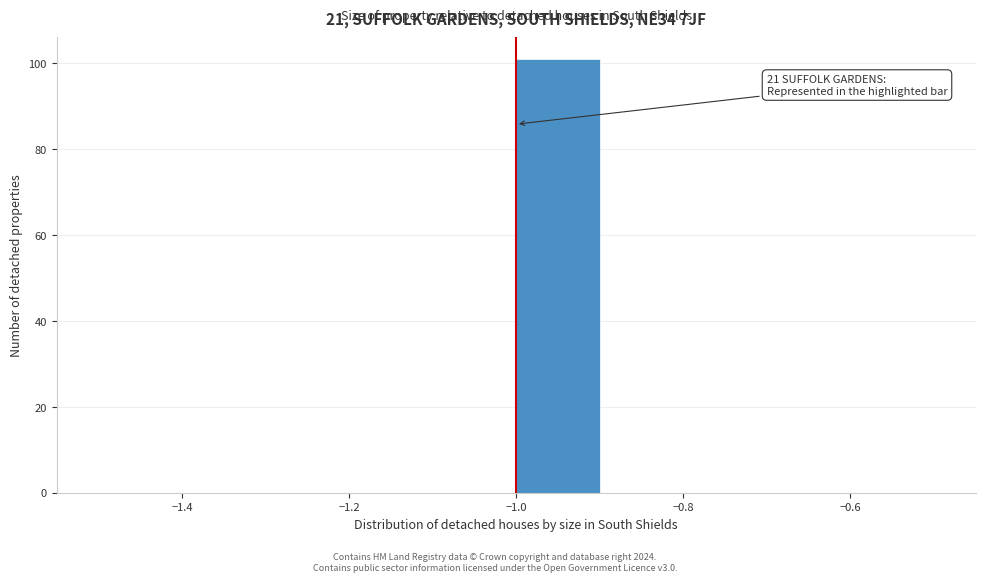

Which range on the x-axis has the tallest bar?

-1.0 to -0.9